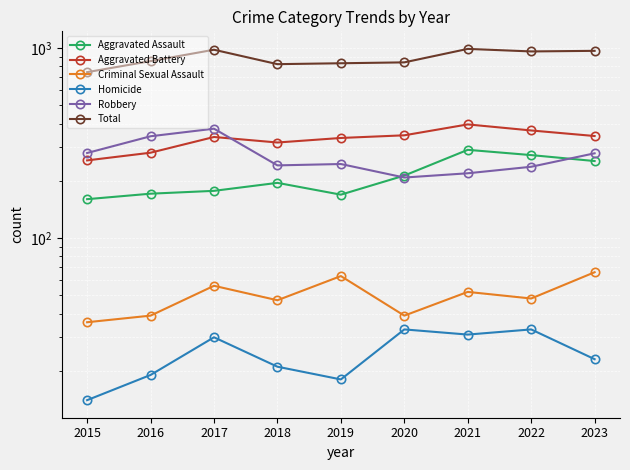

What is the approximate value of Total at 2019?

831